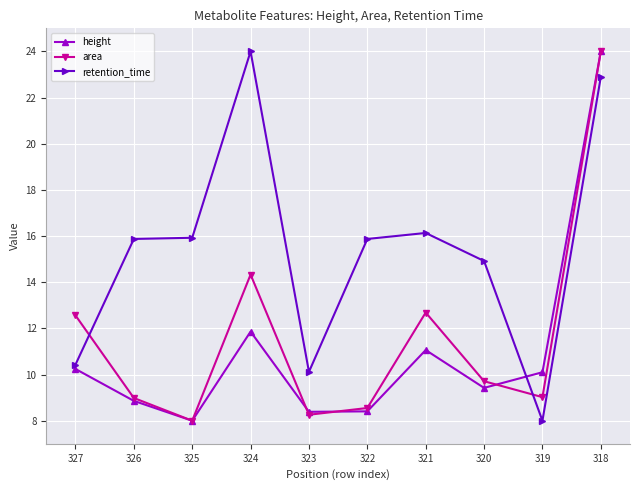

How many interior local valleys does the height series have?

3